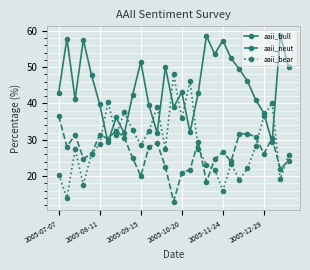

What is the sum of all aaii_bear values?

837.0